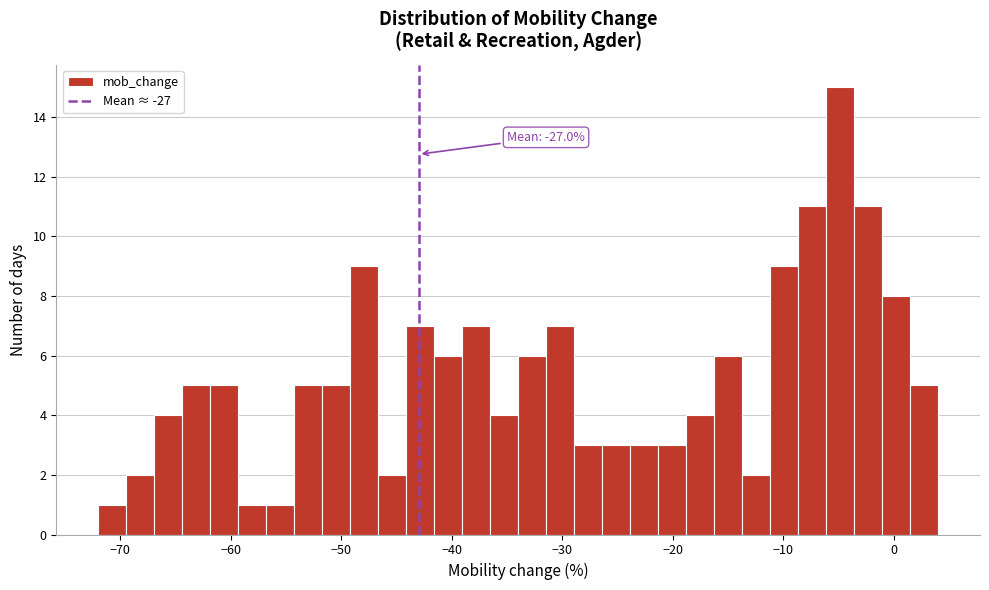

Around what value on the x-axis is the tallest bar? Give the approximate position of its centre, as read against the axis.

-5